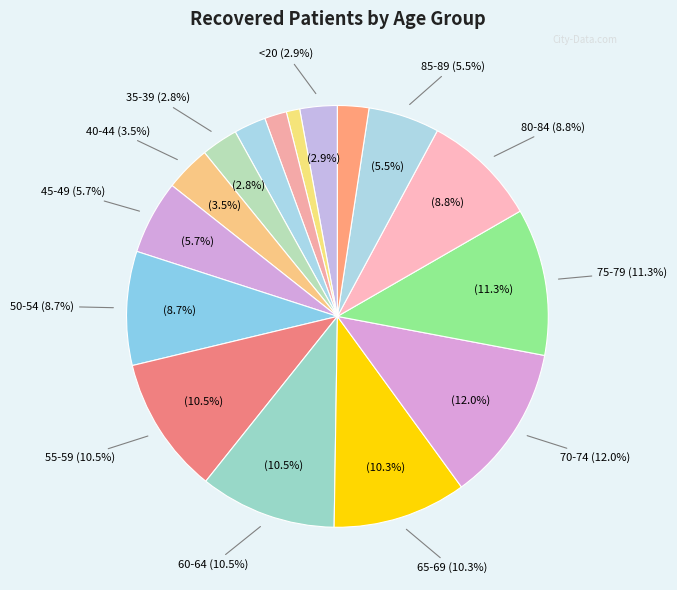

How many segments does this pie chart have?

16